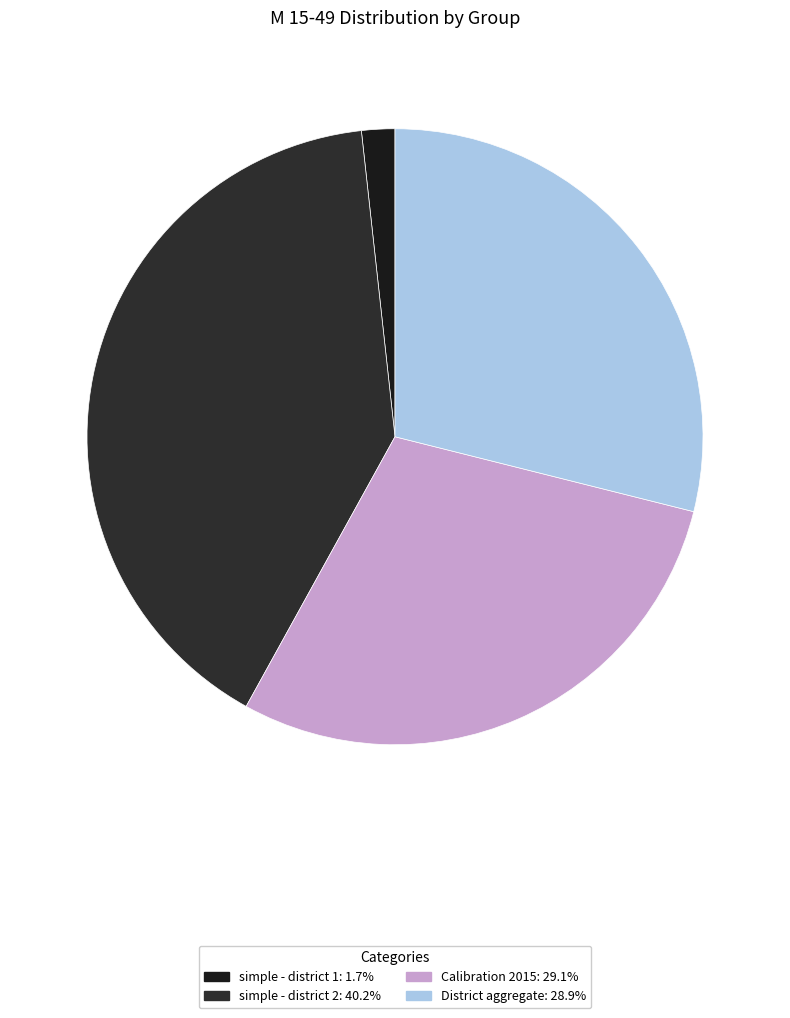

The District aggregate slice represents 29% of the pie. True or false?

True